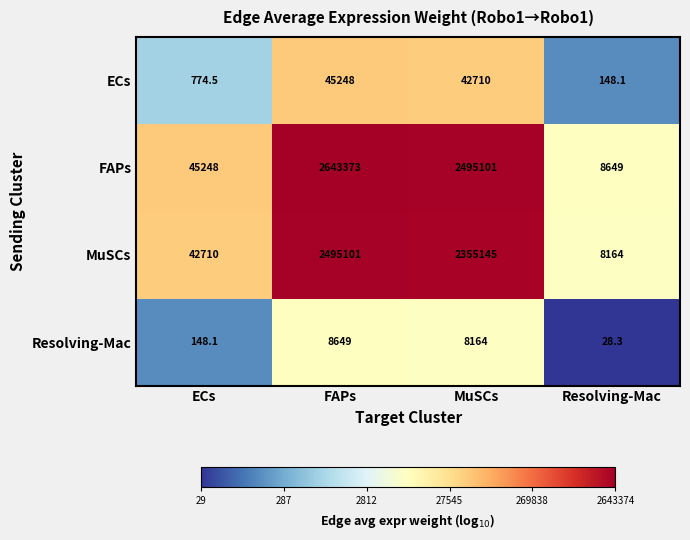

What is the sum of the Resolving-Mac values at FAPs and ECs?

8797.1